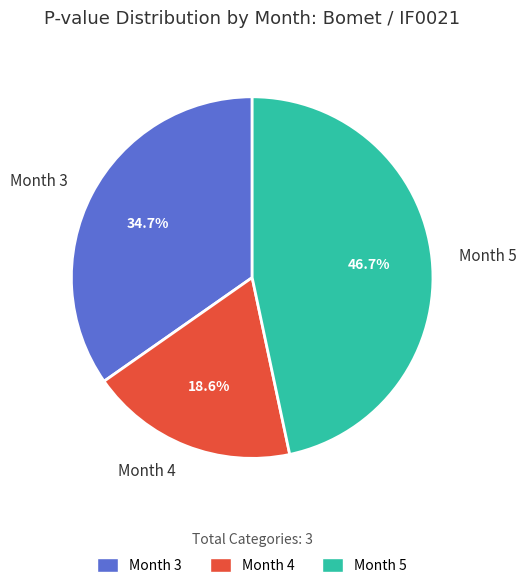

What is the total percentage of Month 5 and Month 3?

81.4%